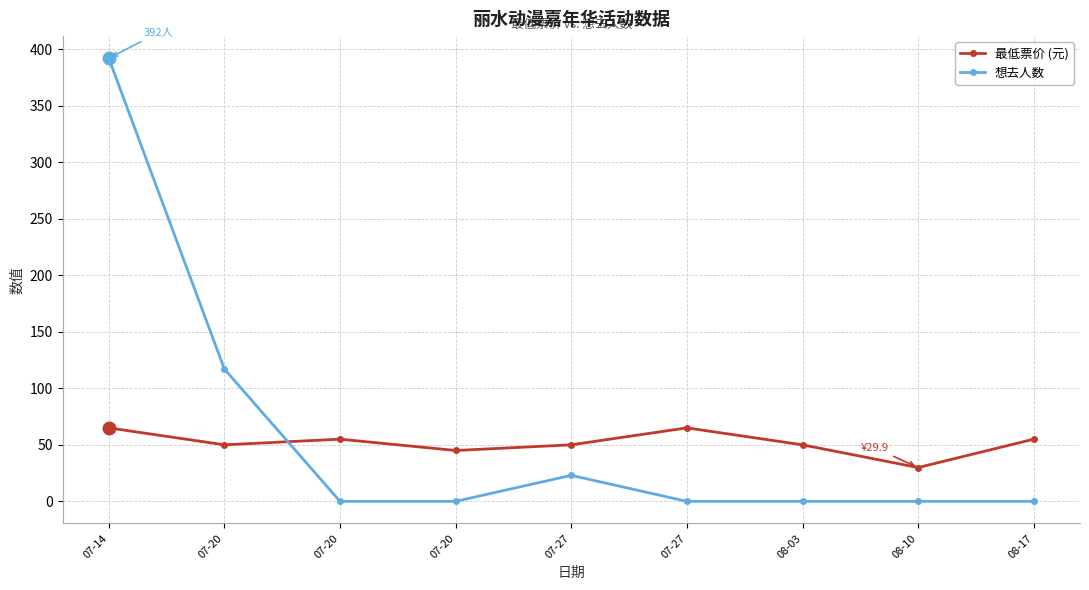

What is the difference between the maximum and minimum values in the 想去人数 series?

392.0